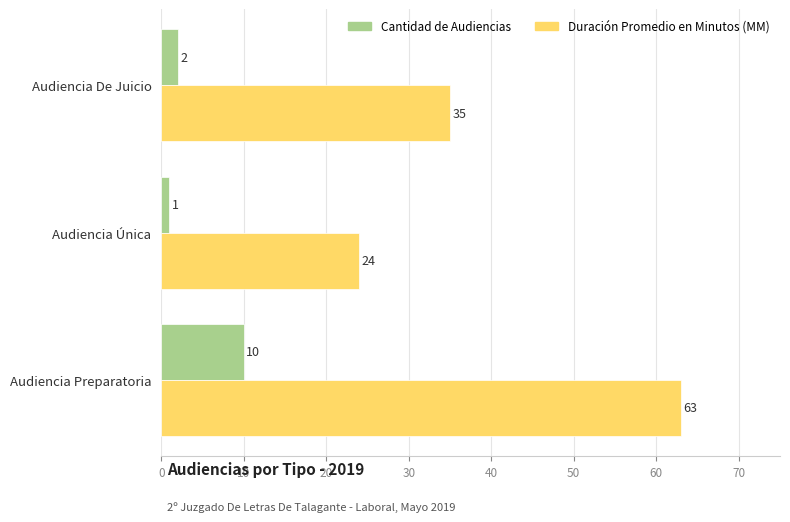

Rank the series by their maximum value, from lowest to highest.

Cantidad de Audiencias, Duración Promedio en Minutos (MM)